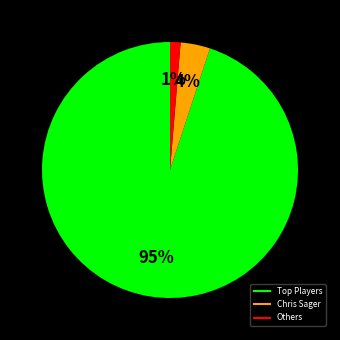

Is there a majority slice in this chart?

Yes